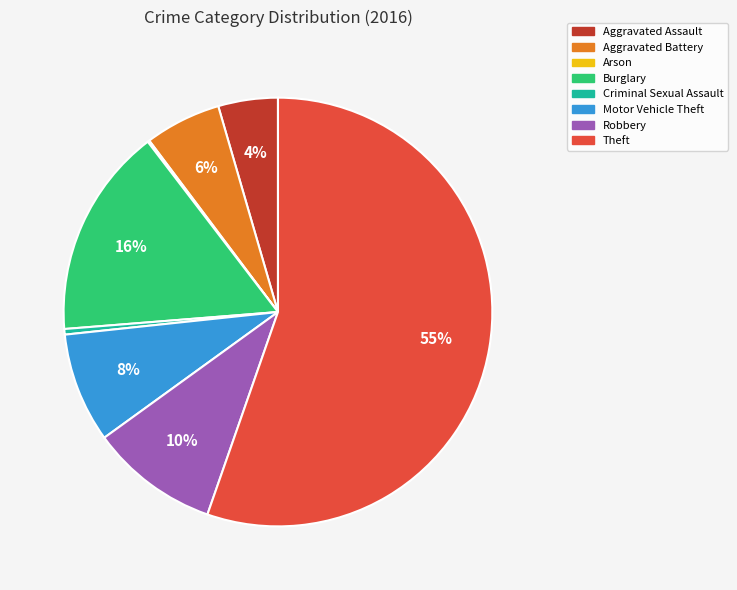

Does Motor Vehicle Theft account for over 50% of the chart?

No